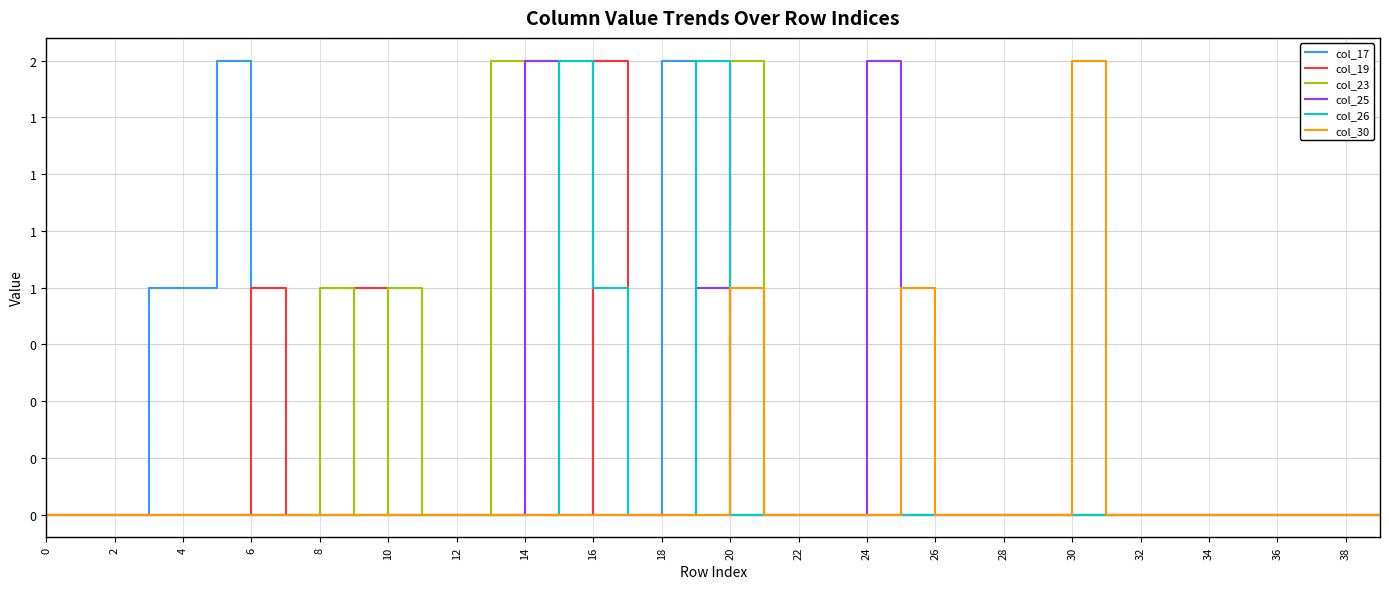

What are all the series names shown in the legend?

col_17, col_19, col_23, col_25, col_26, col_30